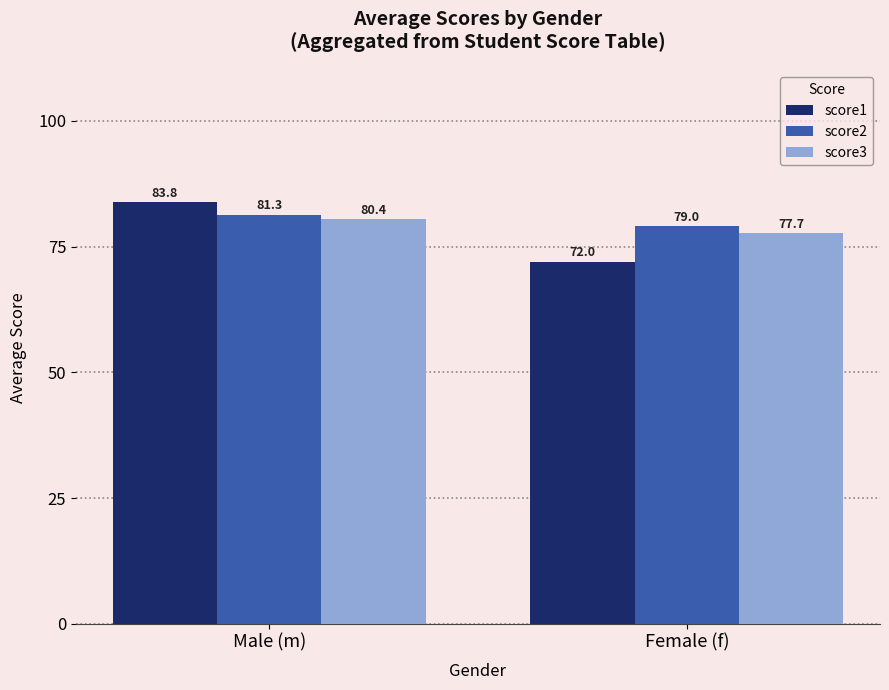

Rank the series by their average value, from lowest to highest.

score1, score3, score2